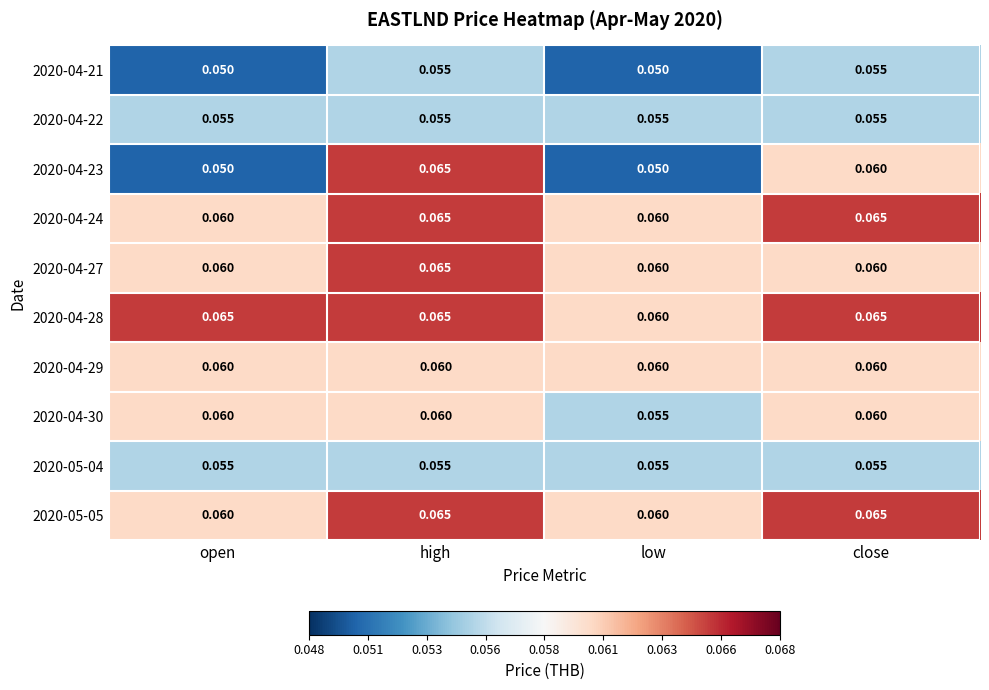

Which series changed the most between high and low?

2020-04-23